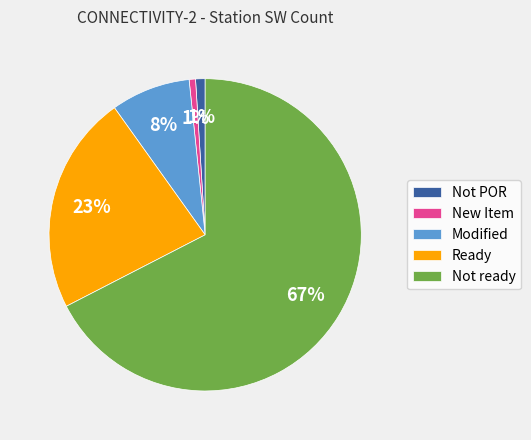

What is the largest slice in the pie chart?

Not ready